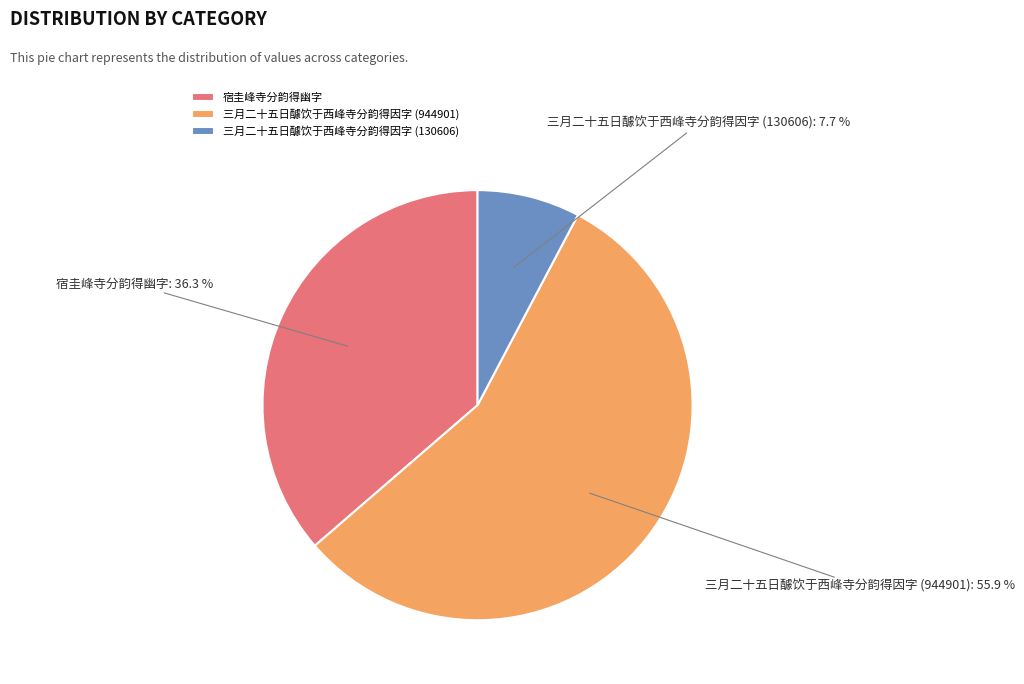

Is there a majority slice in this chart?

Yes